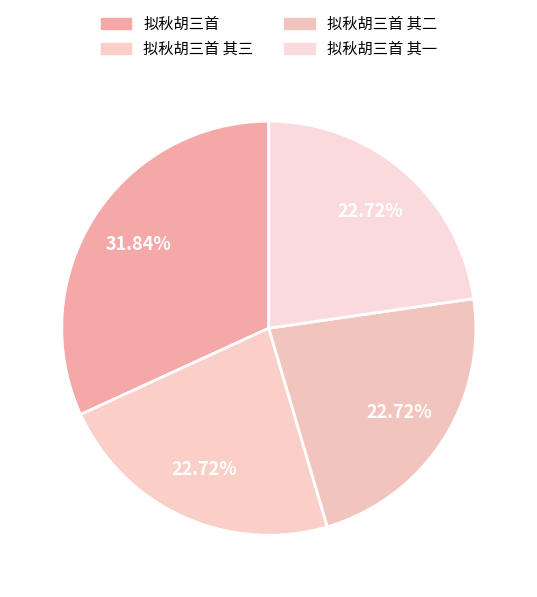

What percentage is the 拟秋胡三首 其一 slice, to the nearest percent?

23%